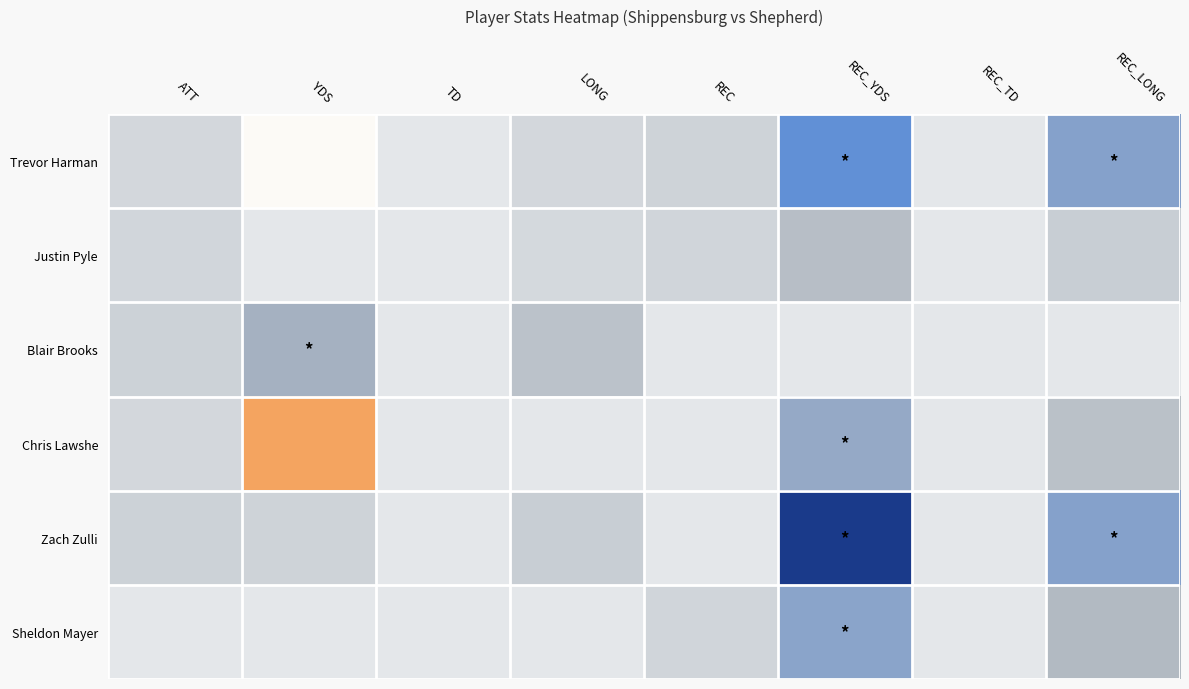

What is the spread (max minus min) of values at LONG?

19